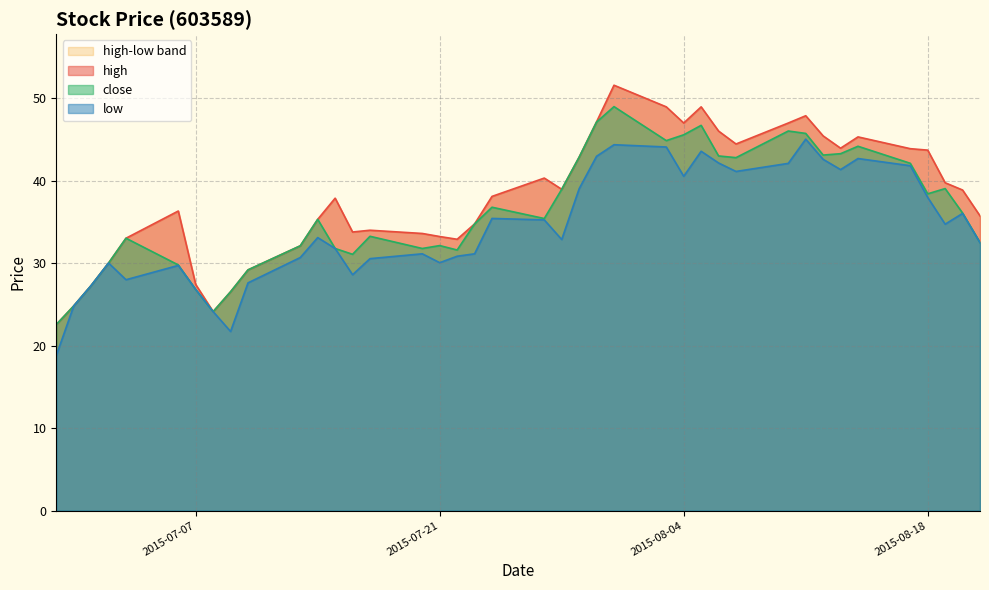

Rank the series by their average value, from highest to lowest.

high, close, low